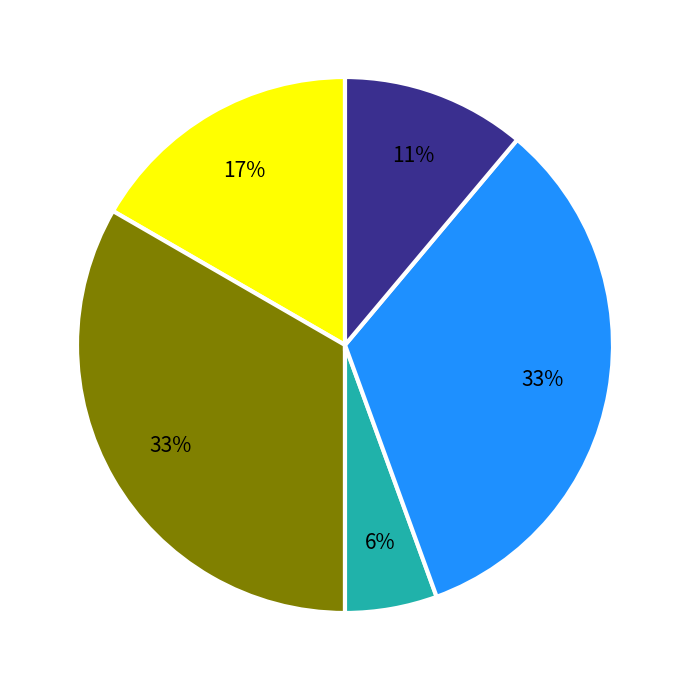

To the nearest percent, what is the average slice percentage?

20%